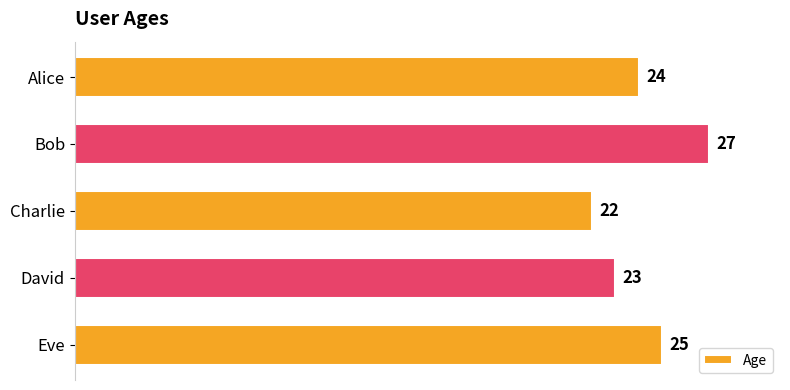

Between David and Charlie, which is larger?

David